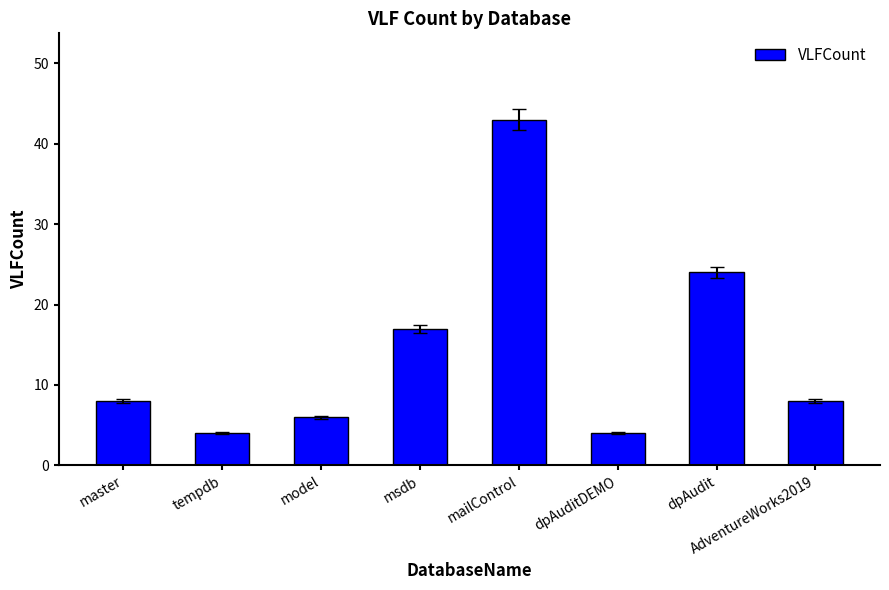

What is the average value?

14